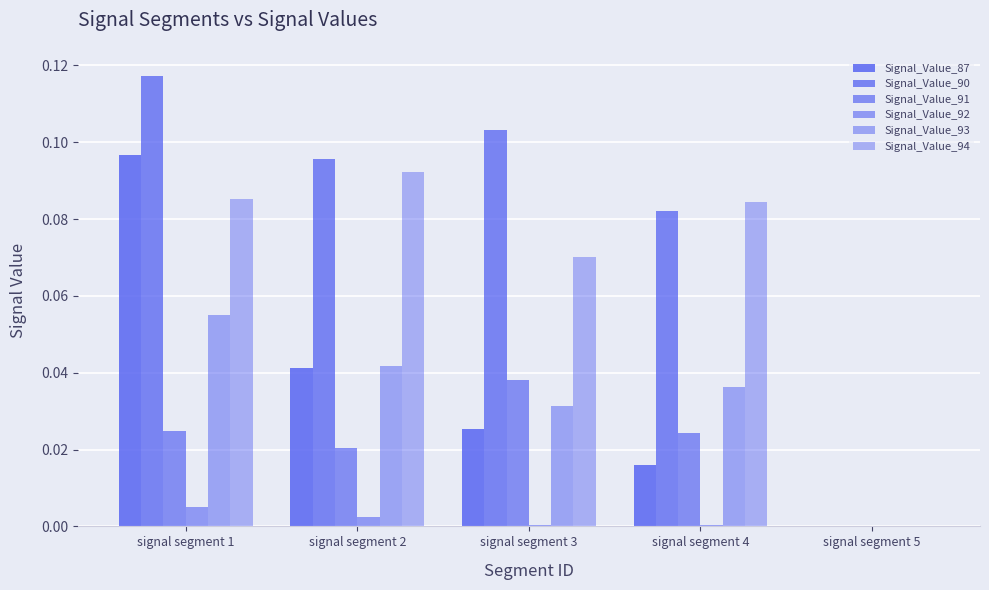

How many data points in Signal_Value_90 are above 0?

4